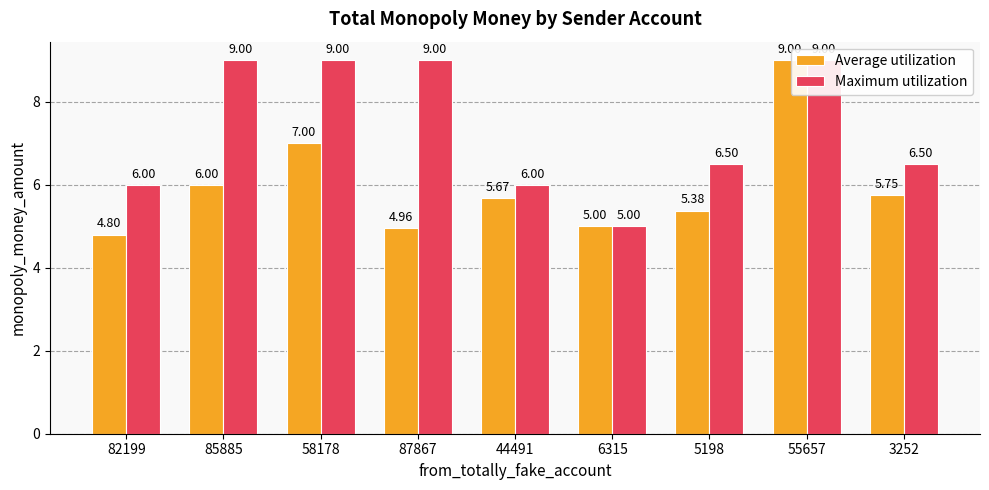

What is the average value of the Average utilization series?

6.0